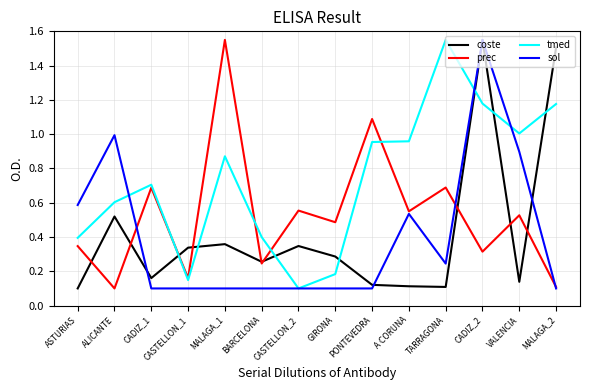

The coste series shows 0.5 at ALICANTE. True or false?

True